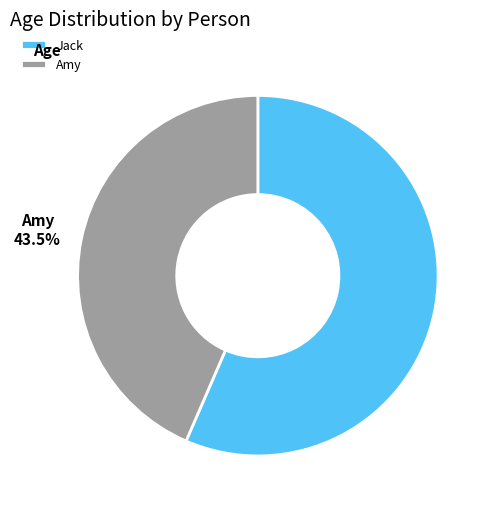

Is it true that Amy is 51% of the pie?

False